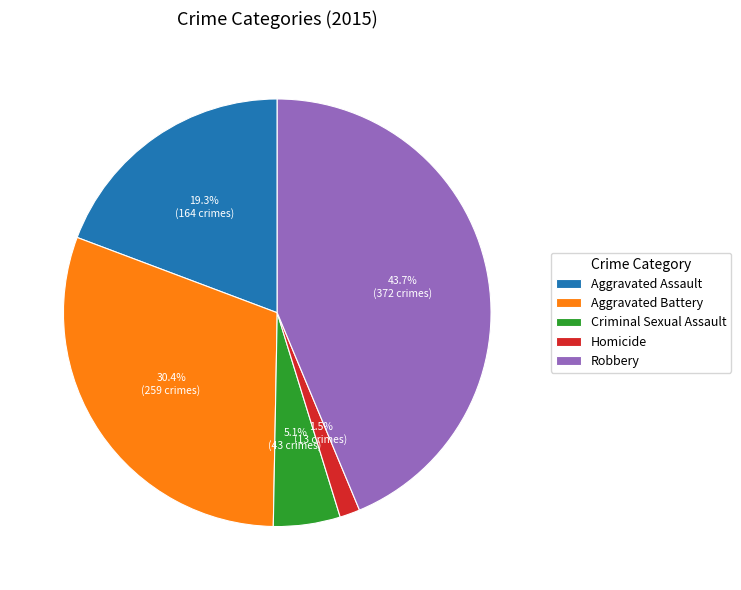

Which has a higher value, Criminal Sexual Assault or Aggravated Assault?

Aggravated Assault